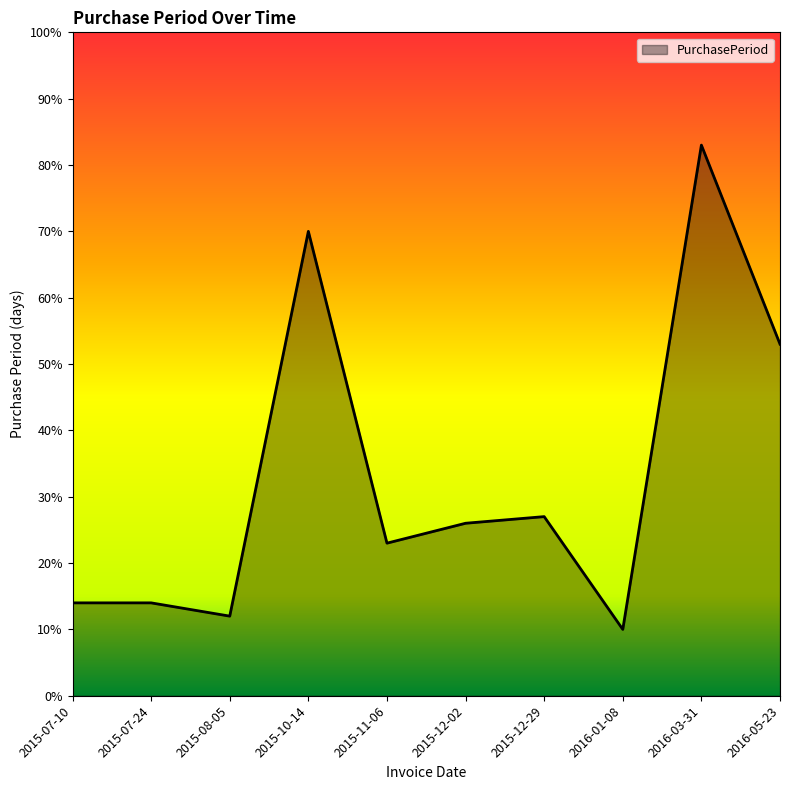

The value at 2016-05-23 is 53. True or false?

True